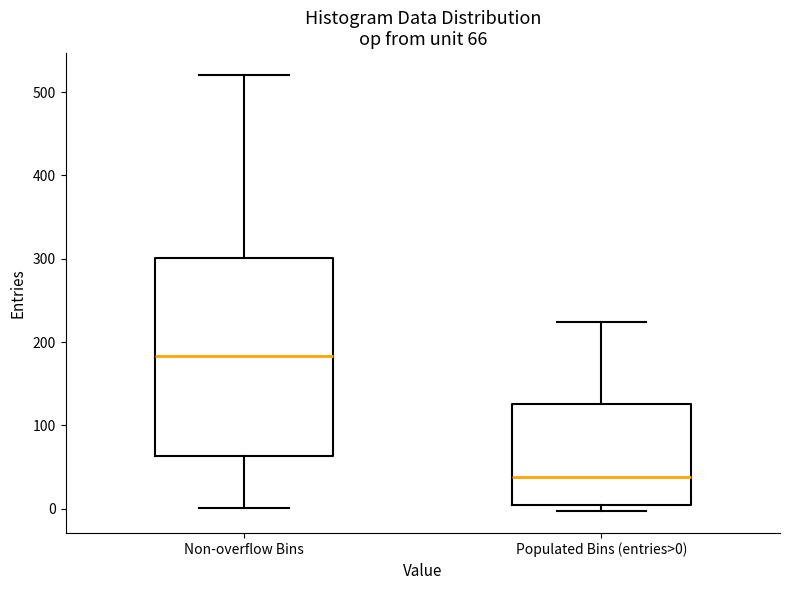

Which box's median line is the lowest?

Populated Bins (entries>0)